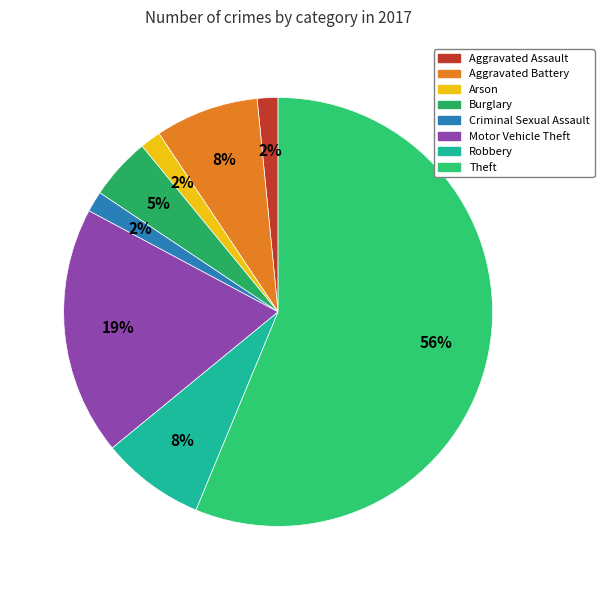

Do Robbery and Criminal Sexual Assault together represent more than half of the pie?

No